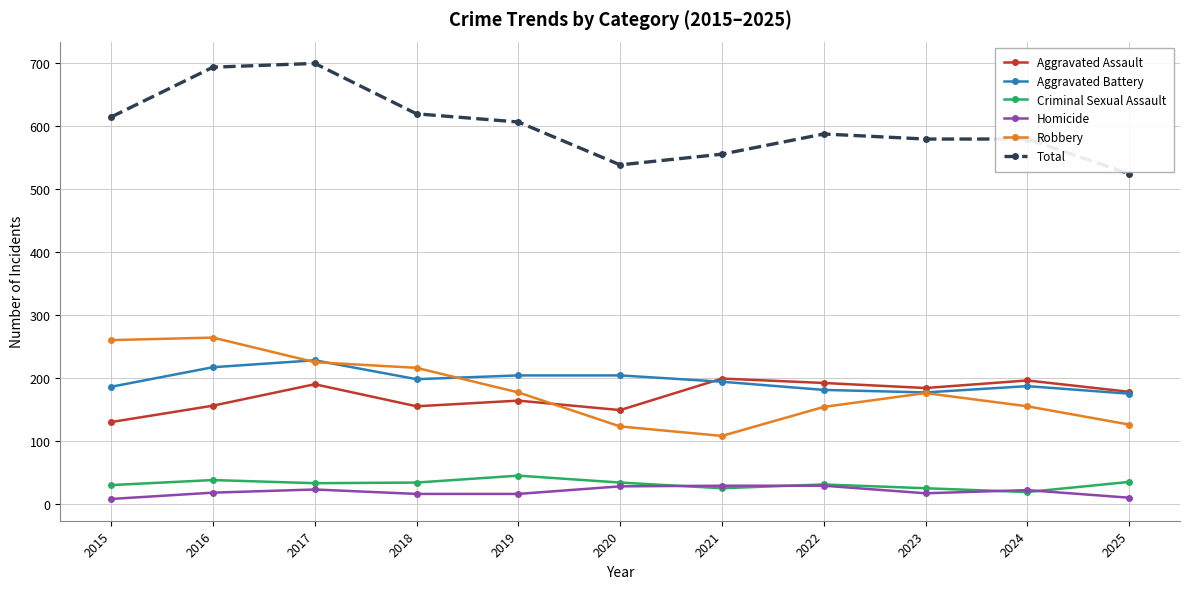

Is it true that Aggravated Battery equals 268 at 2015?

False